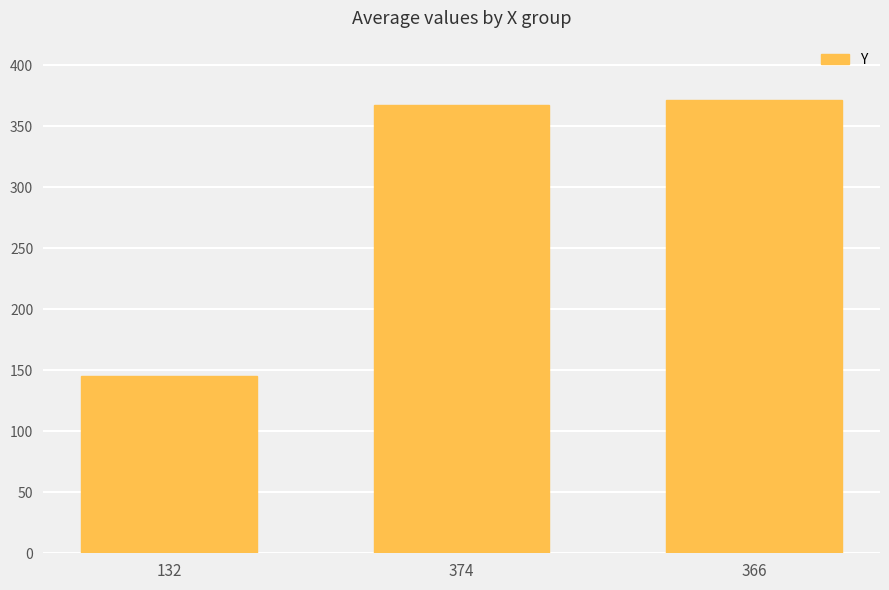

At which category does the chart reach its minimum across all series?

132